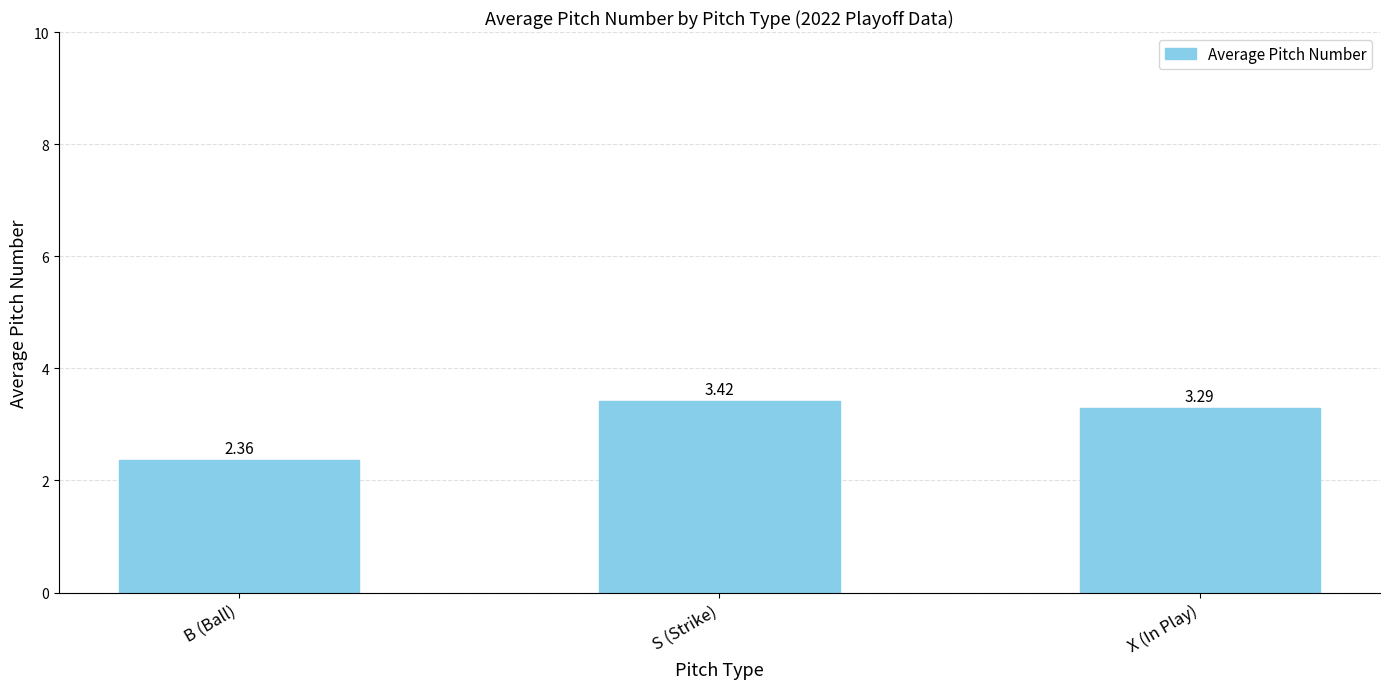

At which label is the value closest to 2?

B (Ball)